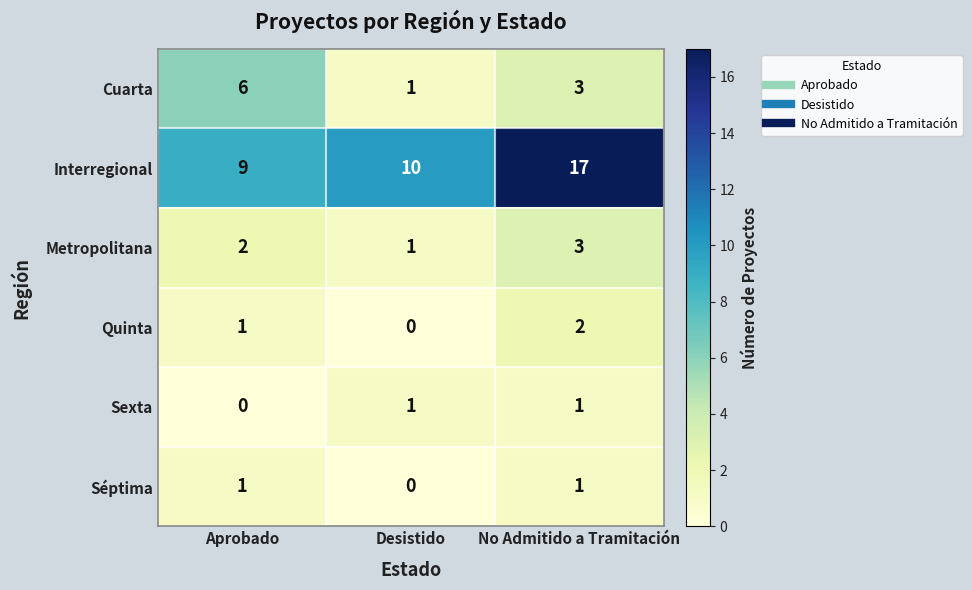

Which series has the largest total across all categories?

Interregional